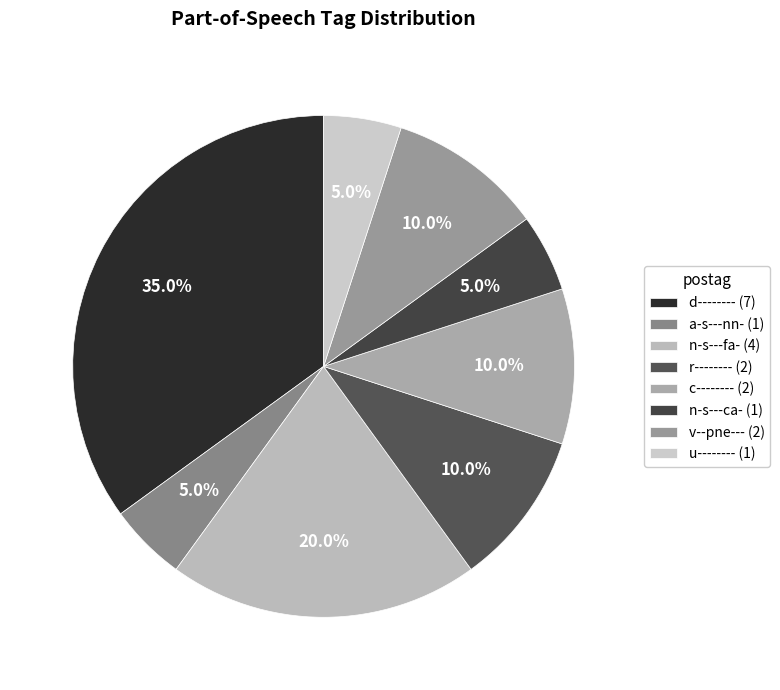

To the nearest percent, what portion does r-------- represent?

10%